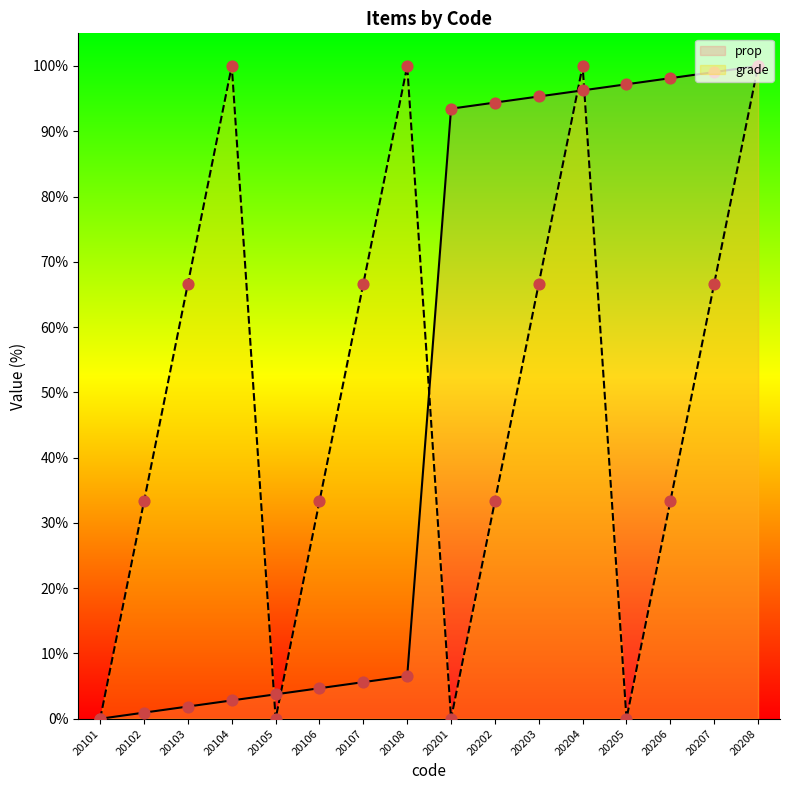

At how many categories does at least one series exceed 61?

12